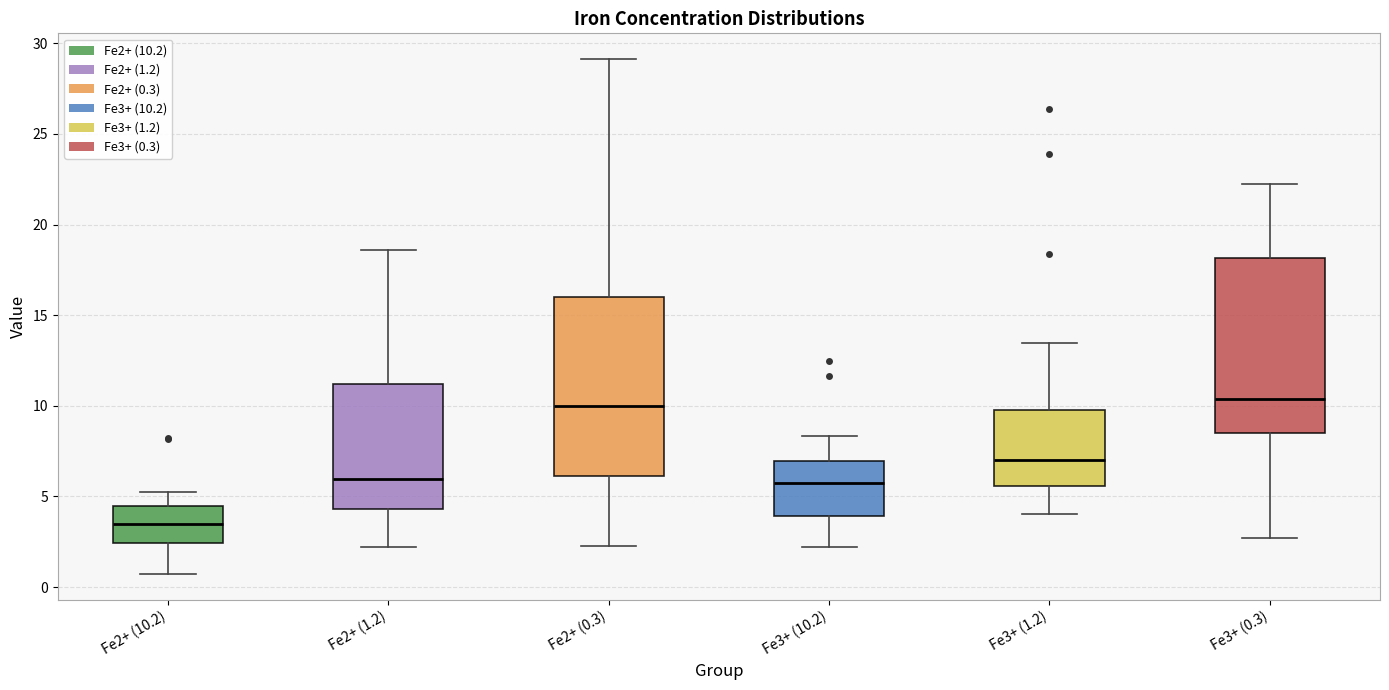

Reading left to right, transcribe this box plot: for each box, give where its median line is, the range the box spans, and where its two whiskers end, as read against the y-axis. The values are not printed on the chart, so give them approximately, as read against the axis.

Fe2+ (10.2): median 3.5, box 2.5 to 4.5, whiskers 0.5 to 5.5
Fe2+ (1.2): median 6.0, box 4.5 to 11.0, whiskers 2.0 to 18.5
Fe2+ (0.3): median 10.0, box 6.0 to 16.0, whiskers 2.5 to 29.0
Fe3+ (10.2): median 6.0, box 4.0 to 7.0, whiskers 2.0 to 8.5
Fe3+ (1.2): median 7.0, box 5.5 to 10.0, whiskers 4.0 to 13.5
Fe3+ (0.3): median 10.5, box 8.5 to 18.0, whiskers 2.5 to 22.5